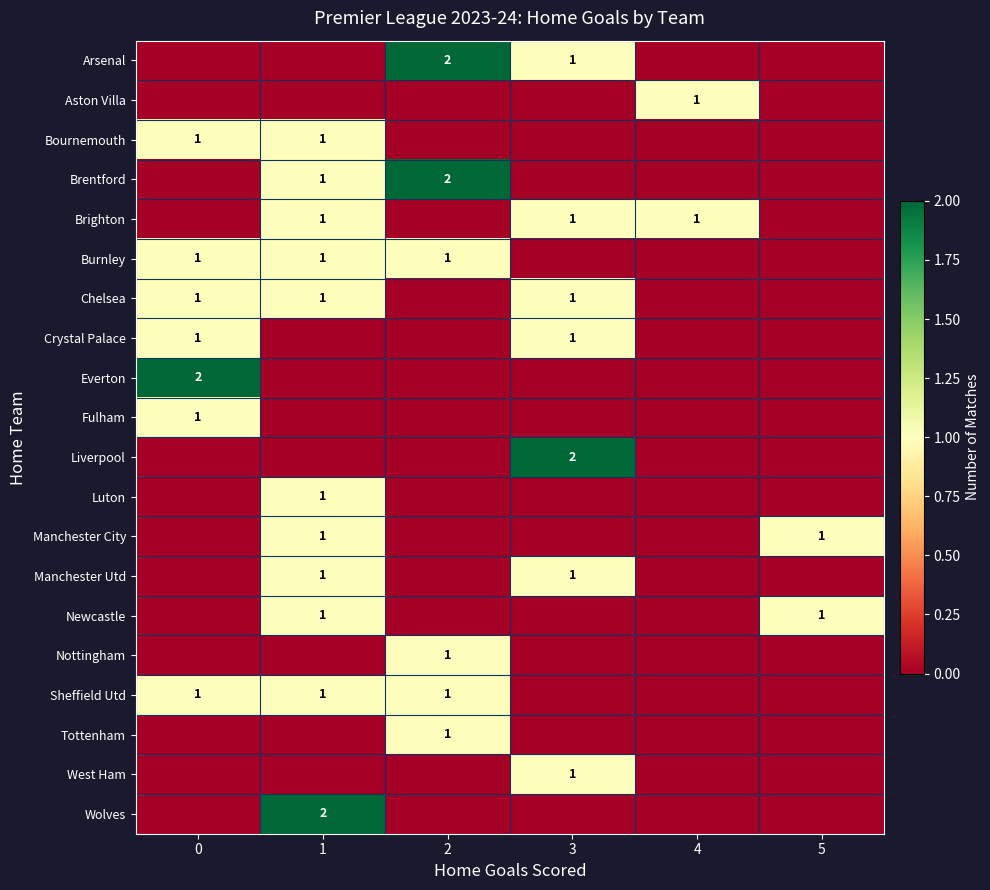

What is the total value across all series at 2?

8